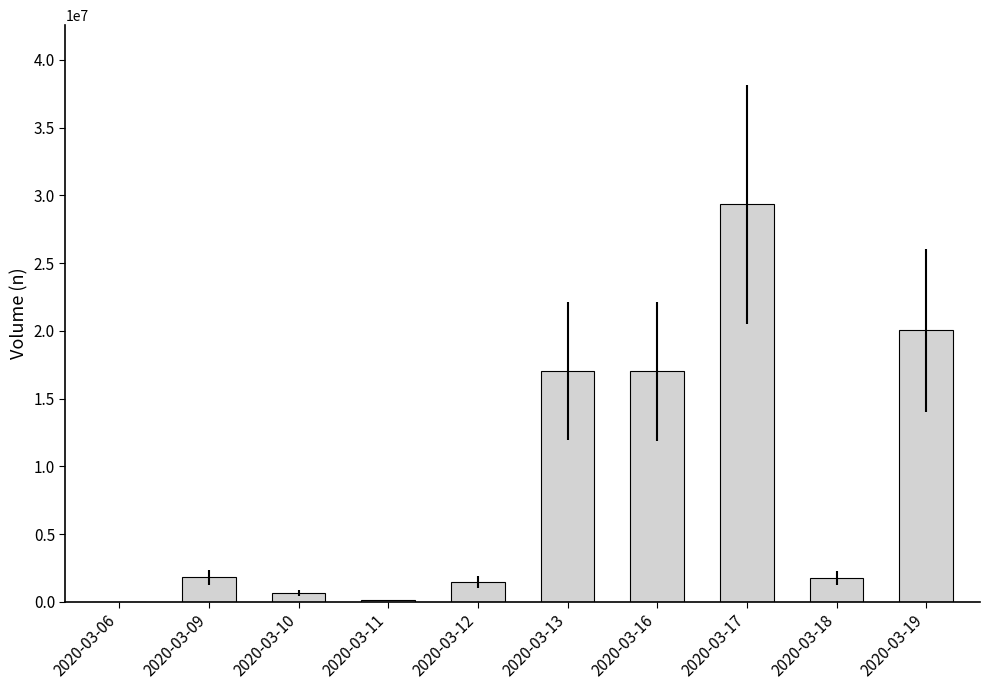

How many data points does each series have?

10